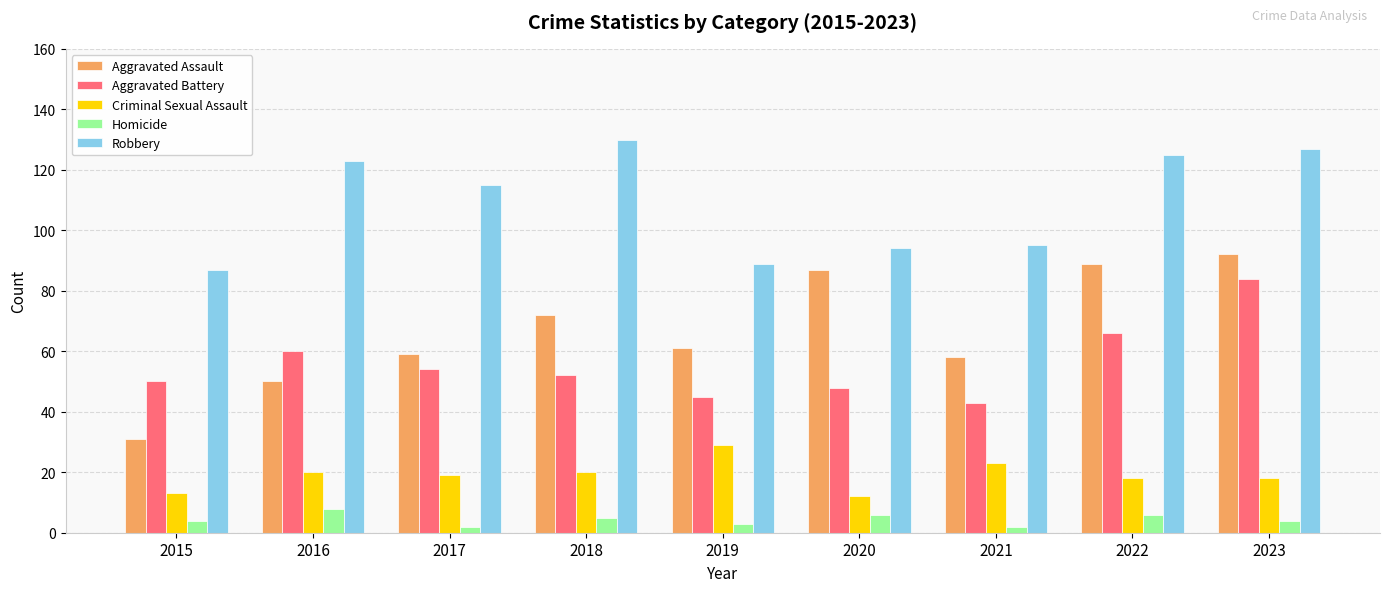

Are the bars horizontal?

No